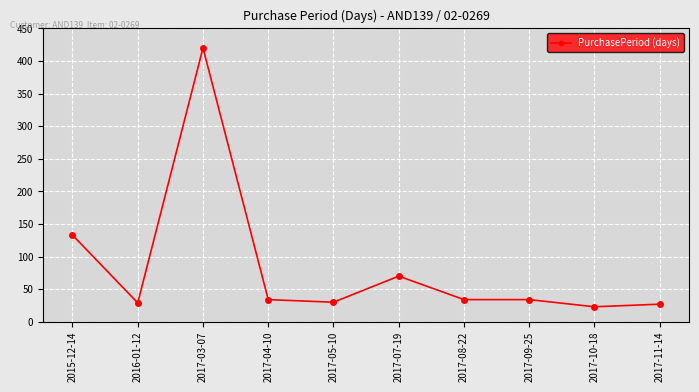

At which category does the data reach its first local peak?

2017-03-07